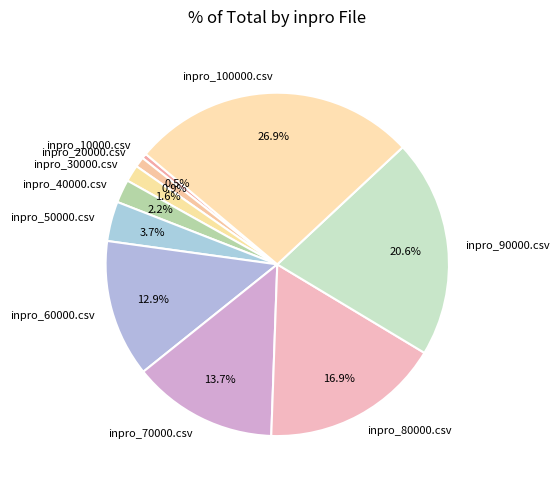

Is inpro_90000.csv the majority of the pie?

No